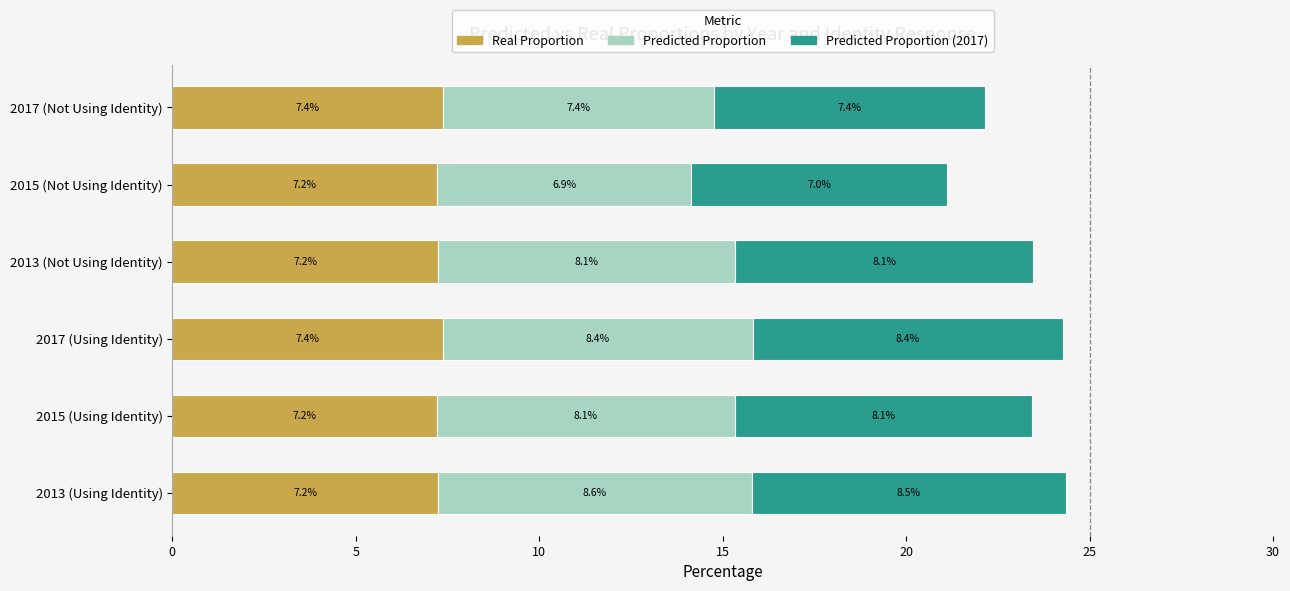

How many categories are shown in the chart?

6